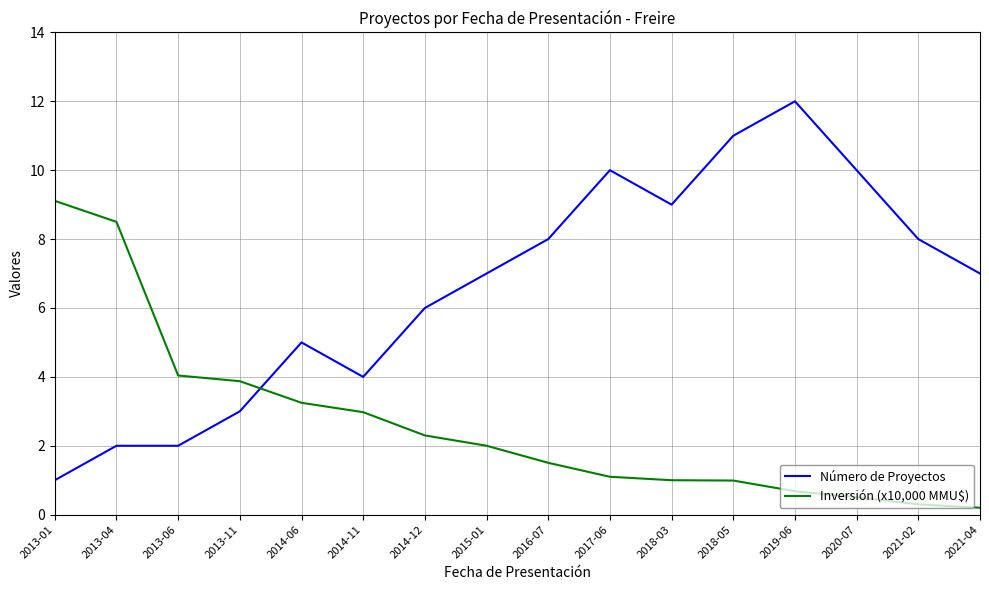

Between which two adjacent categories do Número de Proyectos and Inversión (x10,000 MMU$) first intersect?

2013-11 and 2014-06